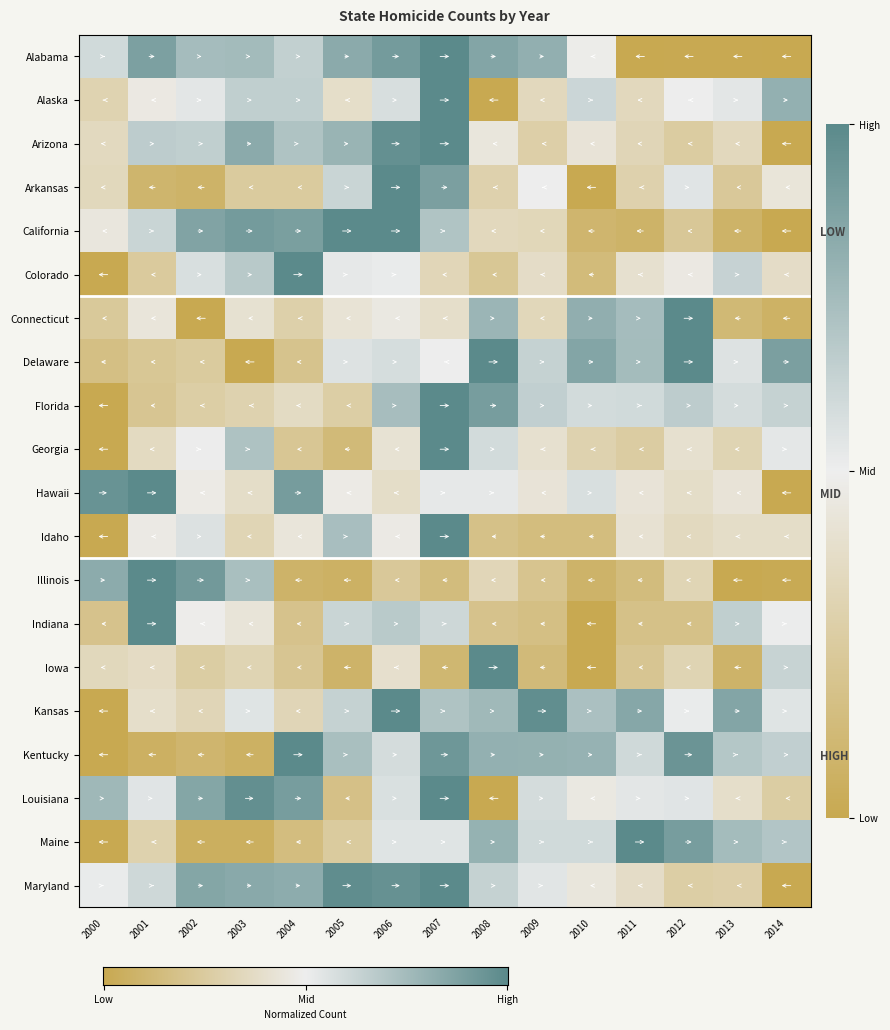

Reading left to right, transcribe all the data shown in this chart.

Alabama: 2000=0.6	2001=0.9	2002=0.7	2003=0.8	2004=0.6	2005=0.8	2006=0.9	2007=1.0	2008=0.9	2009=0.8	2010=0.5	2011=0.0	2012=0.0	2013=0.0	2014=0.0
Alaska: 2000=0.3	2001=0.5	2002=0.5	2003=0.7	2004=0.7	2005=0.4	2006=0.6	2007=1.0	2008=0.0	2009=0.3	2010=0.6	2011=0.3	2012=0.5	2013=0.5	2014=0.8
Arizona: 2000=0.4	2001=0.7	2002=0.7	2003=0.8	2004=0.7	2005=0.8	2006=1.0	2007=1.0	2008=0.4	2009=0.3	2010=0.4	2011=0.3	2012=0.3	2013=0.3	2014=0.0
Arkansas: 2000=0.3	2001=0.1	2002=0.1	2003=0.2	2004=0.2	2005=0.6	2006=1.0	2007=0.9	2008=0.3	2009=0.5	2010=0.0	2011=0.3	2012=0.5	2013=0.2	2014=0.4
California: 2000=0.4	2001=0.6	2002=0.9	2003=0.9	2004=0.9	2005=1.0	2006=1.0	2007=0.7	2008=0.3	2009=0.3	2010=0.1	2011=0.1	2012=0.2	2013=0.1	2014=0.0
Colorado: 2000=0.0	2001=0.2	2002=0.6	2003=0.7	2004=1.0	2005=0.5	2006=0.5	2007=0.3	2008=0.2	2009=0.4	2010=0.1	2011=0.4	2012=0.5	2013=0.6	2014=0.4
Connecticut: 2000=0.2	2001=0.4	2002=0.0	2003=0.4	2004=0.3	2005=0.4	2006=0.5	2007=0.4	2008=0.8	2009=0.3	2010=0.8	2011=0.7	2012=1.0	2013=0.1	2014=0.1
Delaware: 2000=0.2	2001=0.2	2002=0.2	2003=0.0	2004=0.2	2005=0.6	2006=0.6	2007=0.5	2008=1.0	2009=0.6	2010=0.9	2011=0.7	2012=1.0	2013=0.6	2014=0.9
Florida: 2000=0.0	2001=0.2	2002=0.3	2003=0.3	2004=0.4	2005=0.3	2006=0.7	2007=1.0	2008=0.9	2009=0.6	2010=0.6	2011=0.6	2012=0.7	2013=0.6	2014=0.6
Georgia: 2000=0.0	2001=0.4	2002=0.5	2003=0.7	2004=0.2	2005=0.1	2006=0.4	2007=1.0	2008=0.6	2009=0.4	2010=0.3	2011=0.3	2012=0.4	2013=0.3	2014=0.5
Hawaii: 2000=1.0	2001=1.0	2002=0.5	2003=0.4	2004=0.9	2005=0.5	2006=0.4	2007=0.5	2008=0.5	2009=0.4	2010=0.6	2011=0.4	2012=0.4	2013=0.4	2014=0.0
Idaho: 2000=0.0	2001=0.5	2002=0.6	2003=0.3	2004=0.4	2005=0.7	2006=0.5	2007=1.0	2008=0.2	2009=0.1	2010=0.1	2011=0.4	2012=0.4	2013=0.4	2014=0.4
Illinois: 2000=0.8	2001=1.0	2002=0.9	2003=0.7	2004=0.1	2005=0.1	2006=0.2	2007=0.1	2008=0.3	2009=0.2	2010=0.1	2011=0.1	2012=0.3	2013=0.0	2014=0.0
Indiana: 2000=0.2	2001=1.0	2002=0.5	2003=0.4	2004=0.2	2005=0.6	2006=0.7	2007=0.6	2008=0.2	2009=0.2	2010=0.0	2011=0.2	2012=0.2	2013=0.7	2014=0.5
Iowa: 2000=0.3	2001=0.4	2002=0.3	2003=0.3	2004=0.2	2005=0.1	2006=0.4	2007=0.1	2008=1.0	2009=0.1	2010=0.0	2011=0.2	2012=0.3	2013=0.1	2014=0.6
Kansas: 2000=0.0	2001=0.4	2002=0.3	2003=0.5	2004=0.3	2005=0.6	2006=1.0	2007=0.7	2008=0.8	2009=1.0	2010=0.7	2011=0.8	2012=0.5	2013=0.9	2014=0.5
Kentucky: 2000=0.0	2001=0.1	2002=0.1	2003=0.1	2004=1.0	2005=0.7	2006=0.6	2007=0.9	2008=0.8	2009=0.8	2010=0.8	2011=0.6	2012=0.9	2013=0.7	2014=0.7
Louisiana: 2000=0.8	2001=0.5	2002=0.9	2003=1.0	2004=0.9	2005=0.2	2006=0.6	2007=1.0	2008=0.0	2009=0.6	2010=0.5	2011=0.5	2012=0.5	2013=0.4	2014=0.3
Maine: 2000=0.0	2001=0.3	2002=0.0	2003=0.0	2004=0.1	2005=0.2	2006=0.5	2007=0.5	2008=0.8	2009=0.6	2010=0.6	2011=1.0	2012=0.9	2013=0.7	2014=0.7
Maryland: 2000=0.5	2001=0.6	2002=0.9	2003=0.8	2004=0.8	2005=1.0	2006=1.0	2007=1.0	2008=0.6	2009=0.5	2010=0.4	2011=0.4	2012=0.3	2013=0.3	2014=0.0